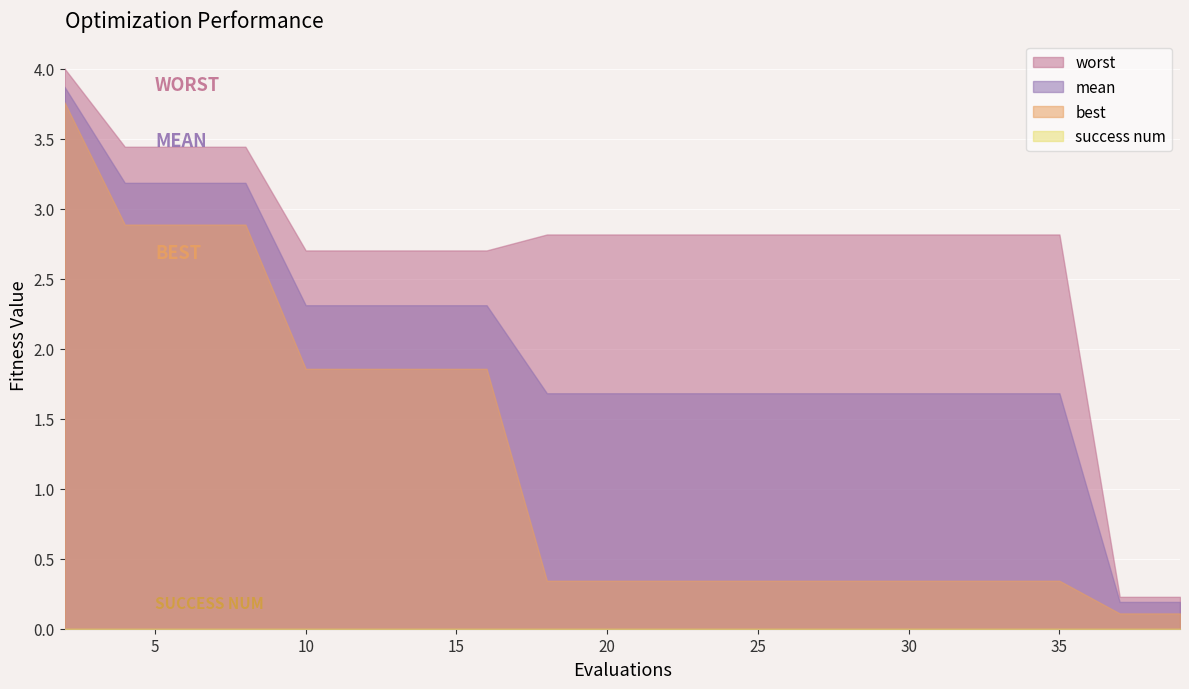

True or false: mean and worst intersect in this chart.

False